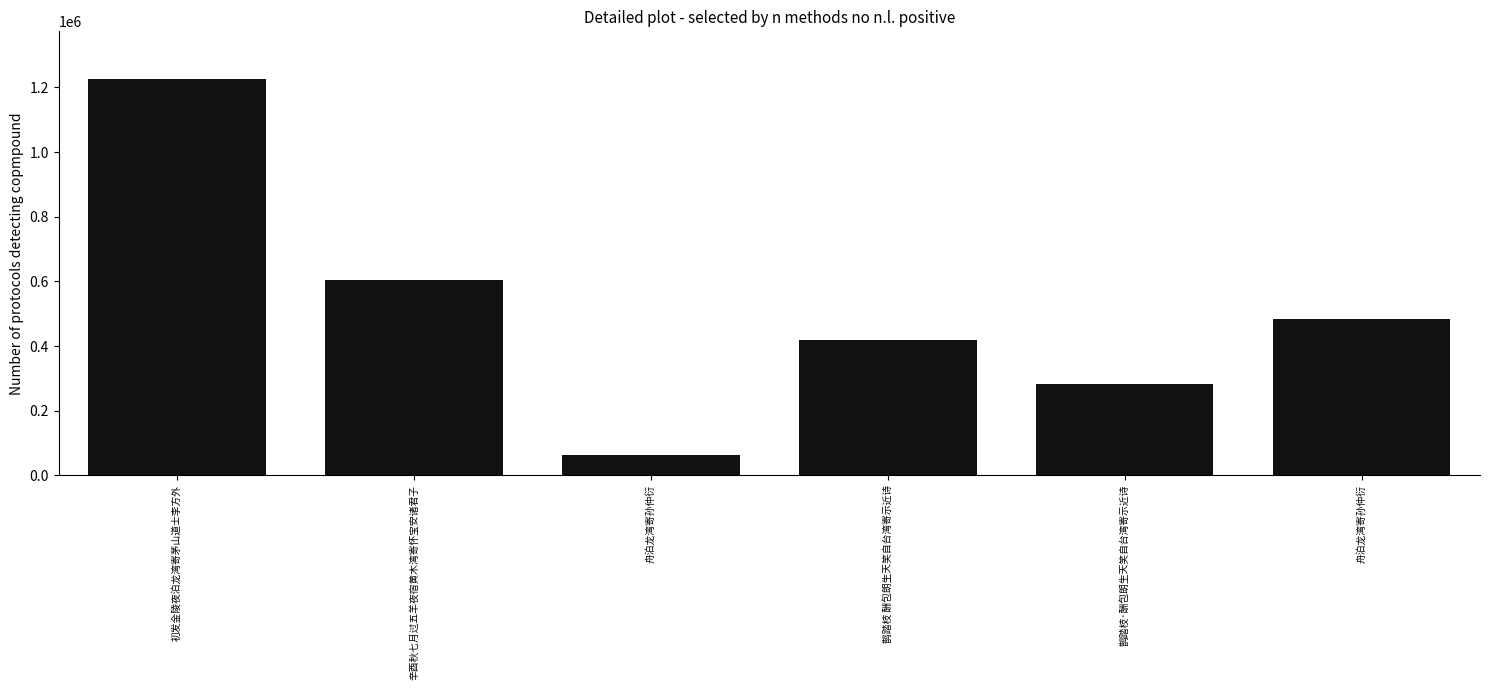

What is the smallest value displayed?

62554